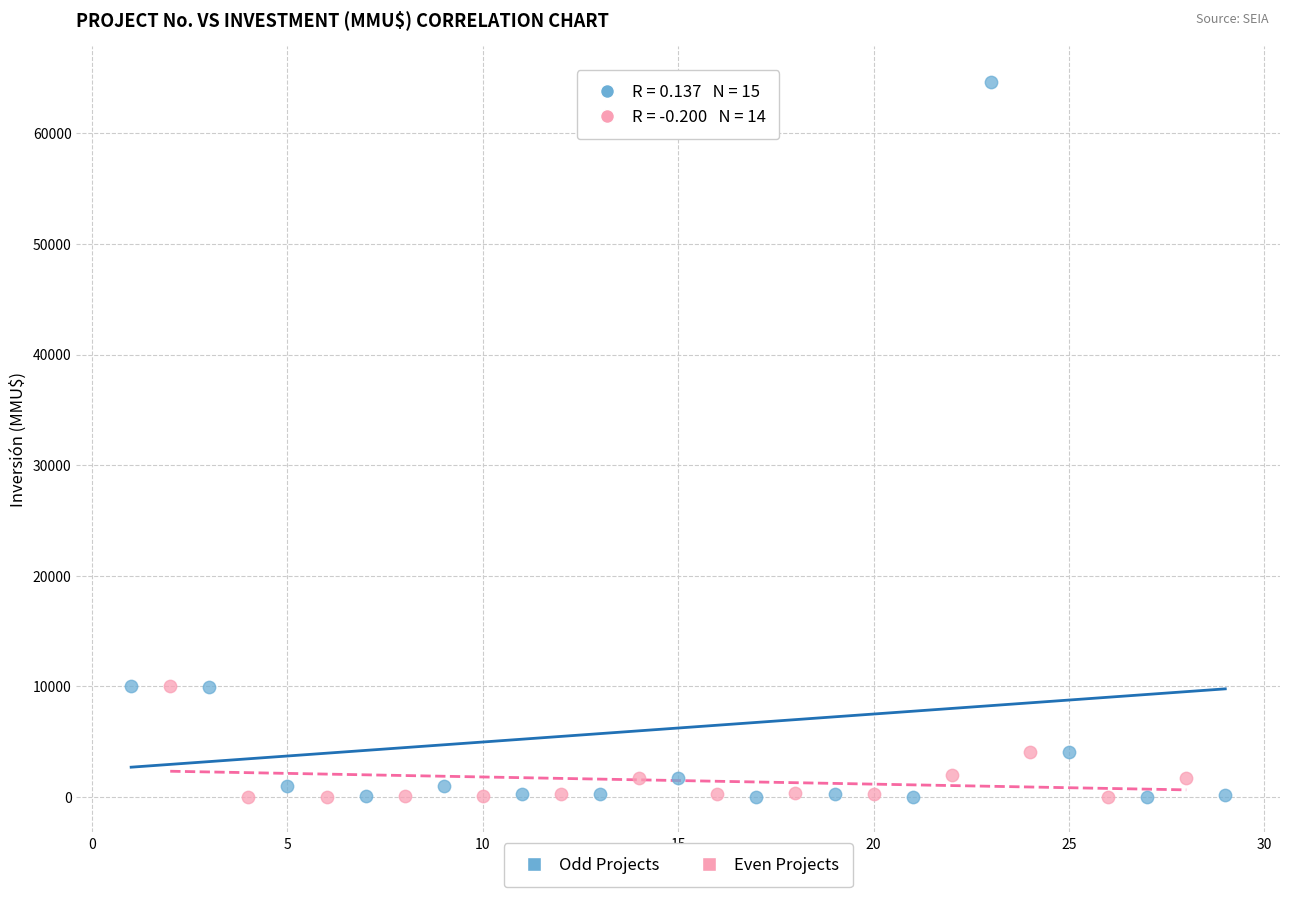

What are all the series names shown in the legend?

Odd Projects, Even Projects